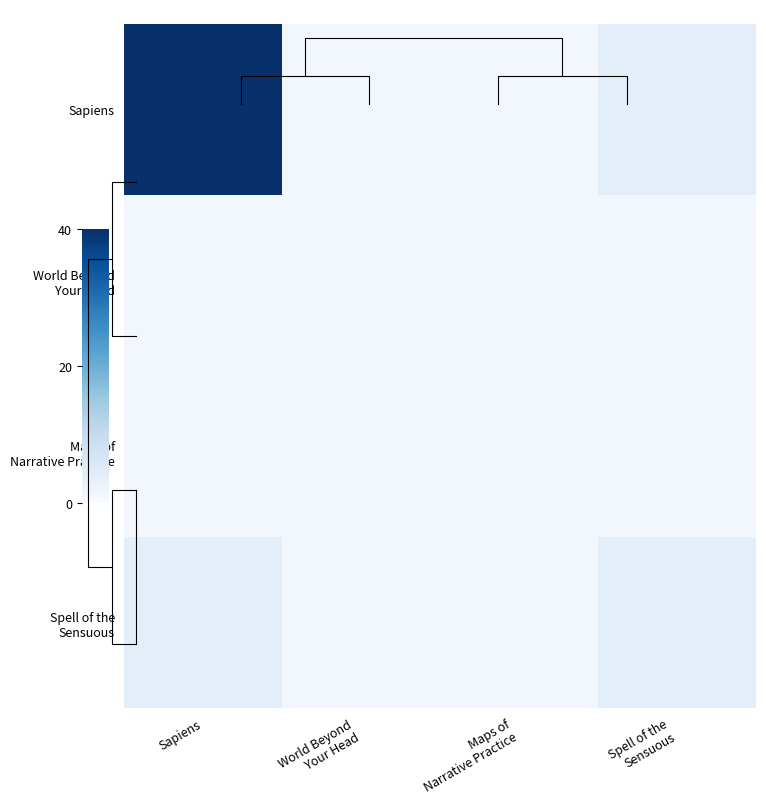

What is the approximate value of Sapiens at Sapiens, to the nearest 5?

40